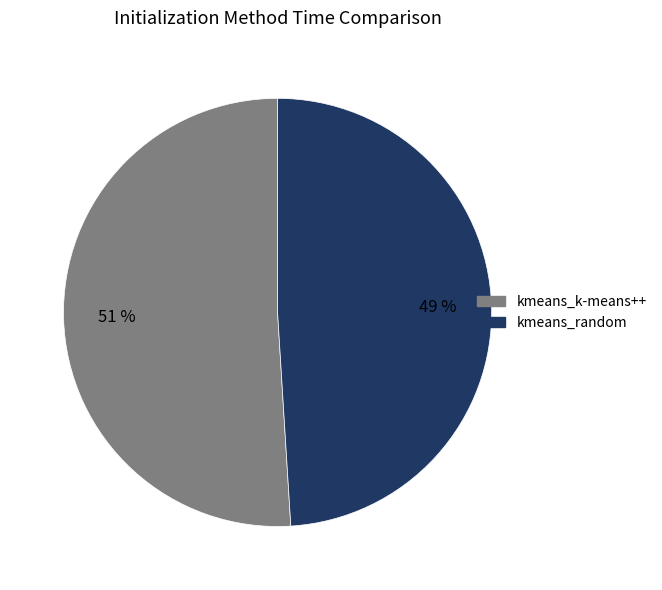

Count the number of slices in the pie.

2